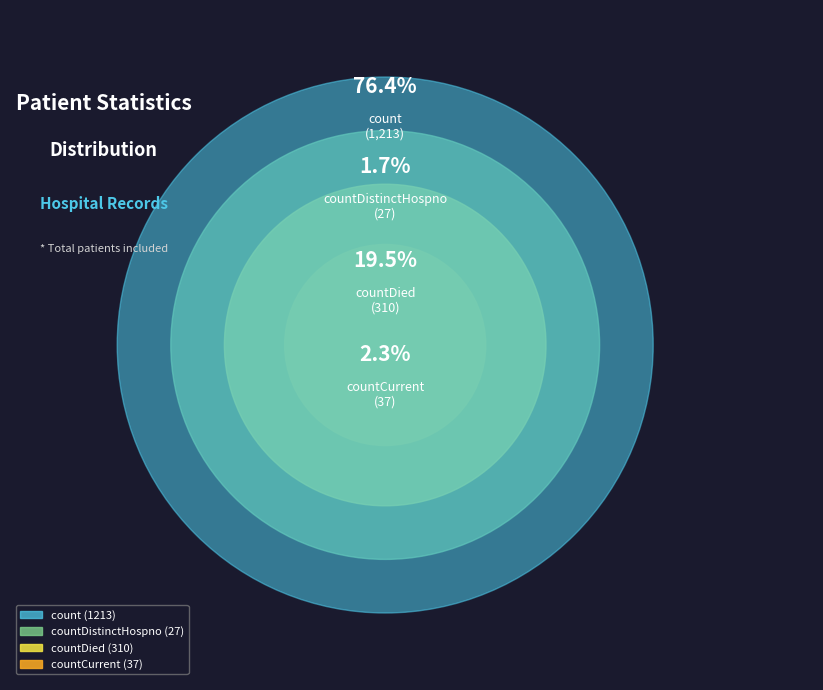

What is the total percentage of countDied and countDistinctHospno?

21.2%